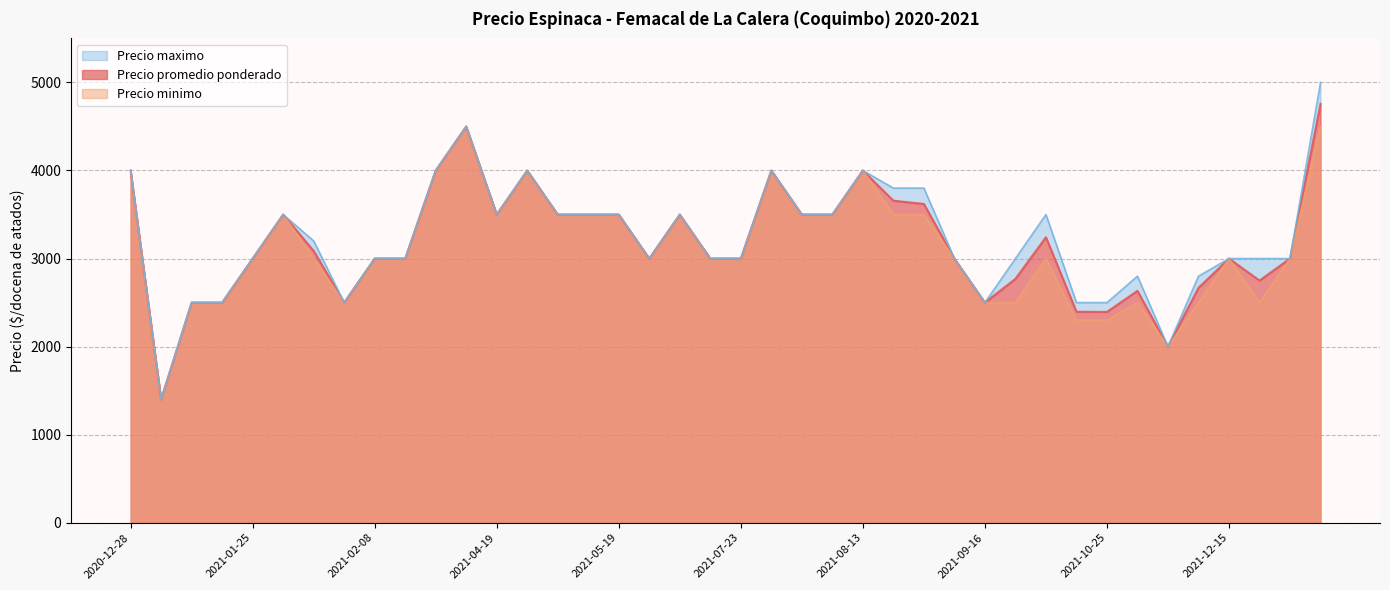

Does the chart have visible grid lines?

Yes